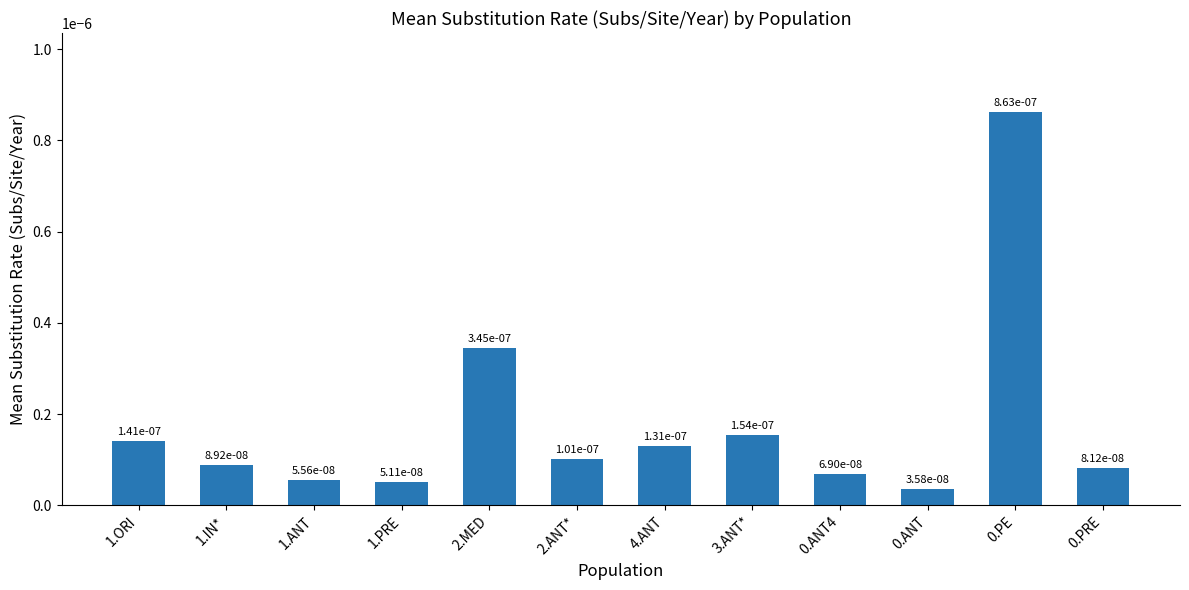

What is the label of the 6th bar from the left?

2.ANT*